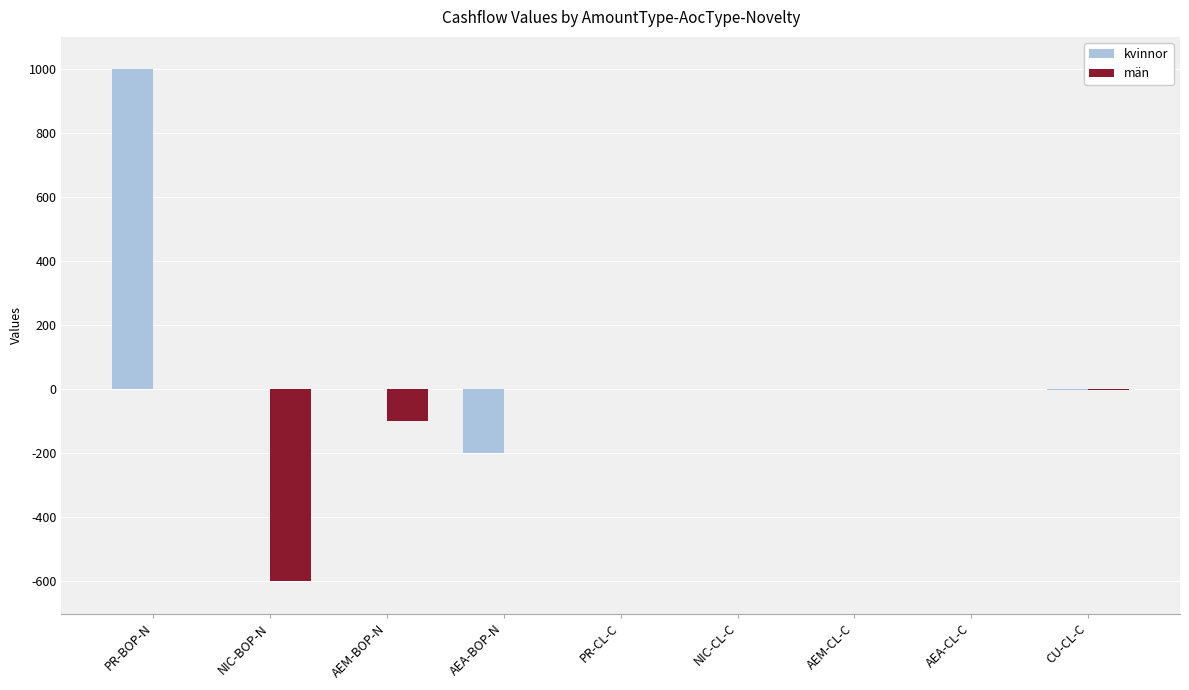

Does the chart contain stacked bars?

No